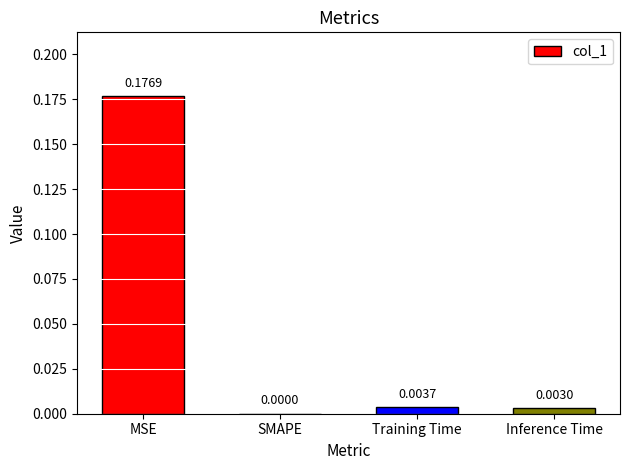

Which label corresponds to the largest value in the chart?

MSE